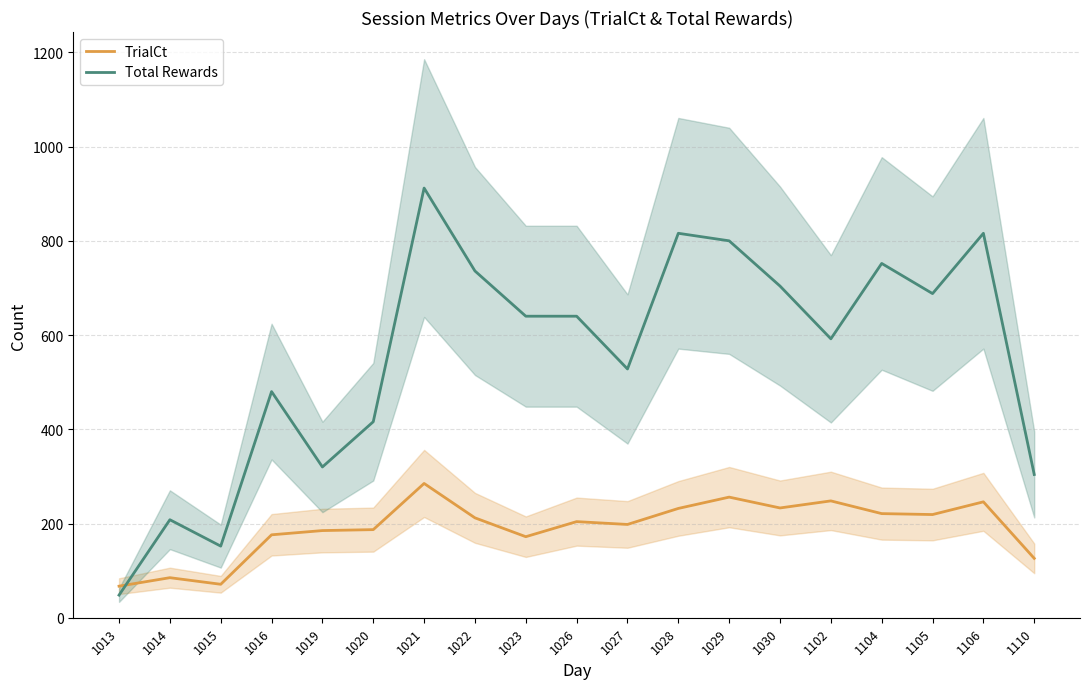

At which category is the sum across all series the highest?

1021